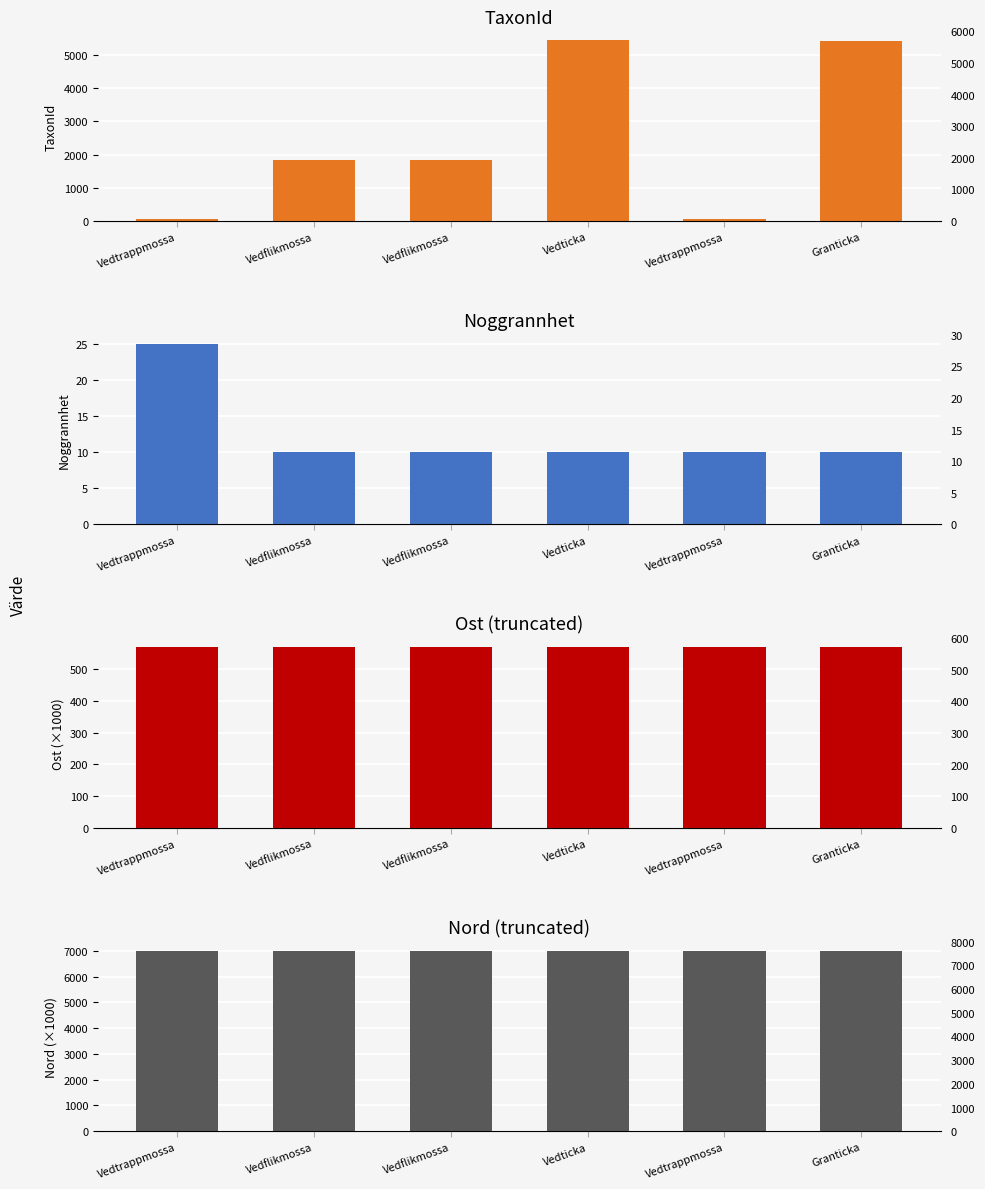

At how many categories does at least one series exceed 4301?

6